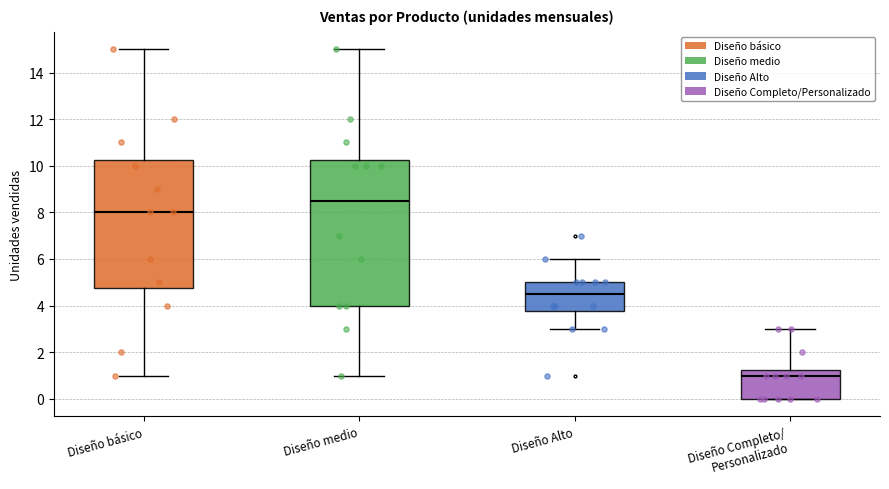

Which box's median line is the lowest?

Diseño Completo/ Personalizado